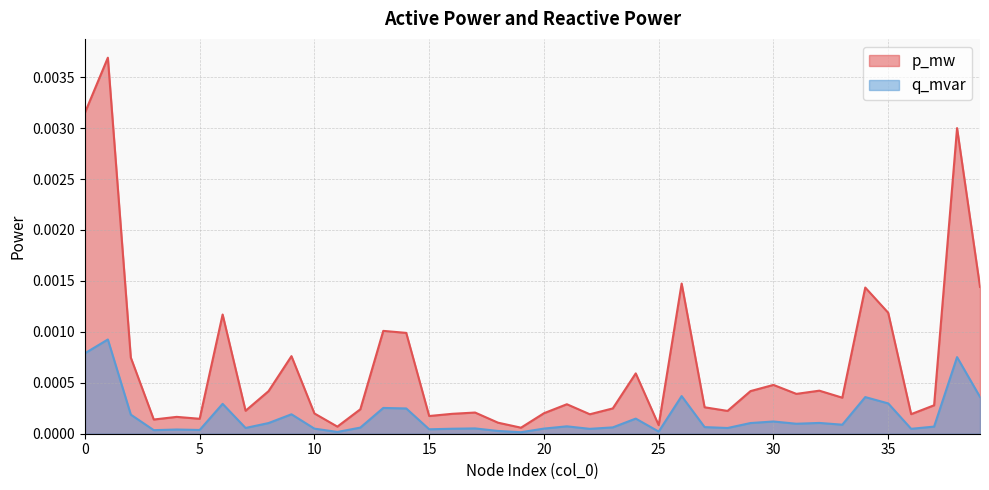

How many lines are shown in the chart?

2